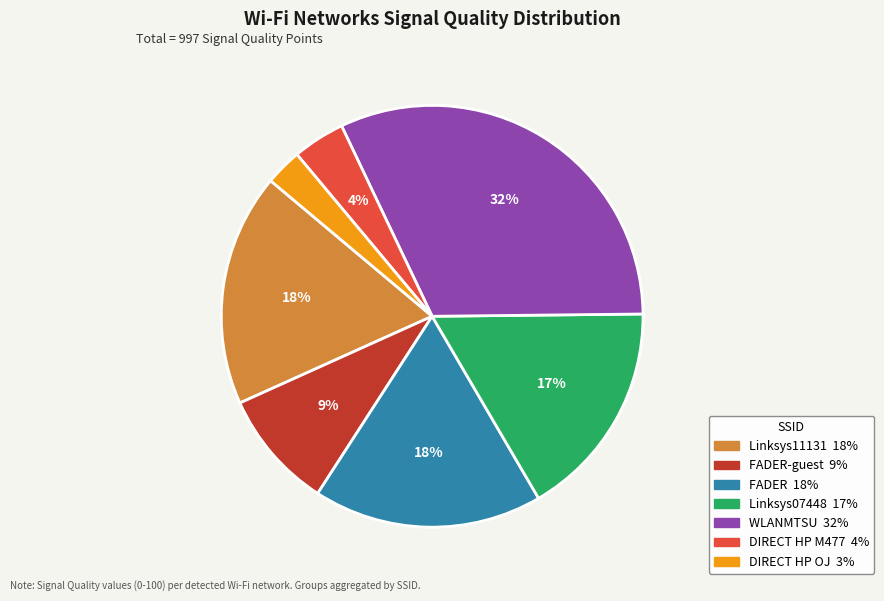

Is there any slice that represents more than half of the pie?

No